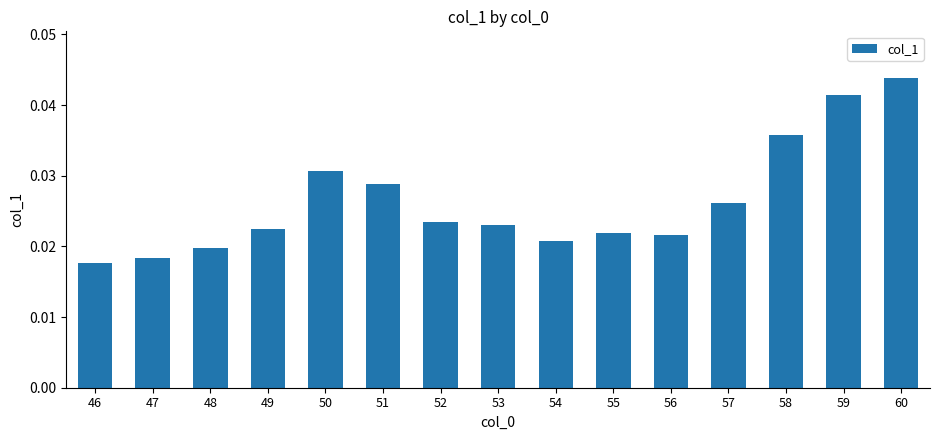

Which label corresponds to the largest value in the chart?

60